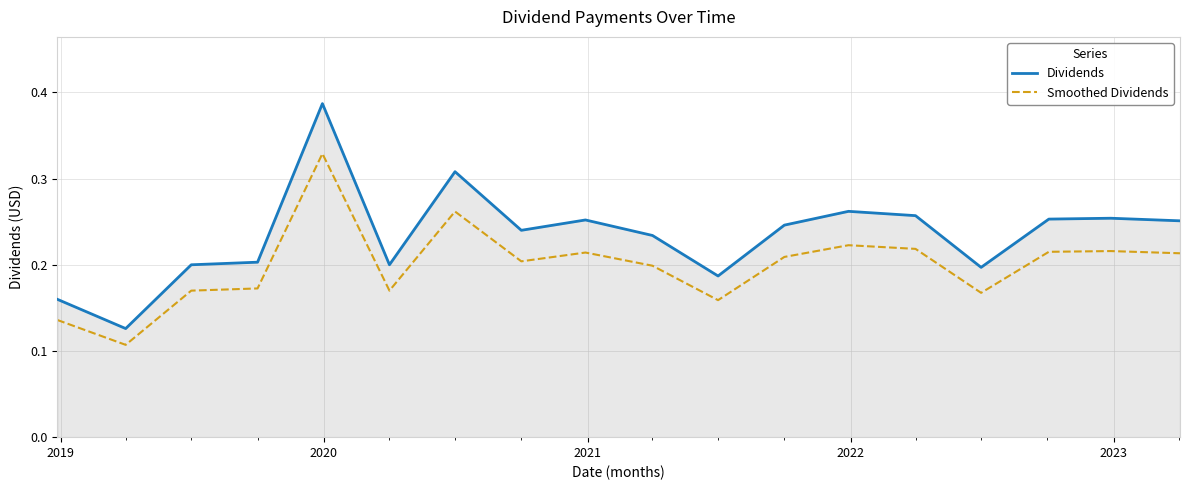

Which series has the largest total across all categories?

Dividends